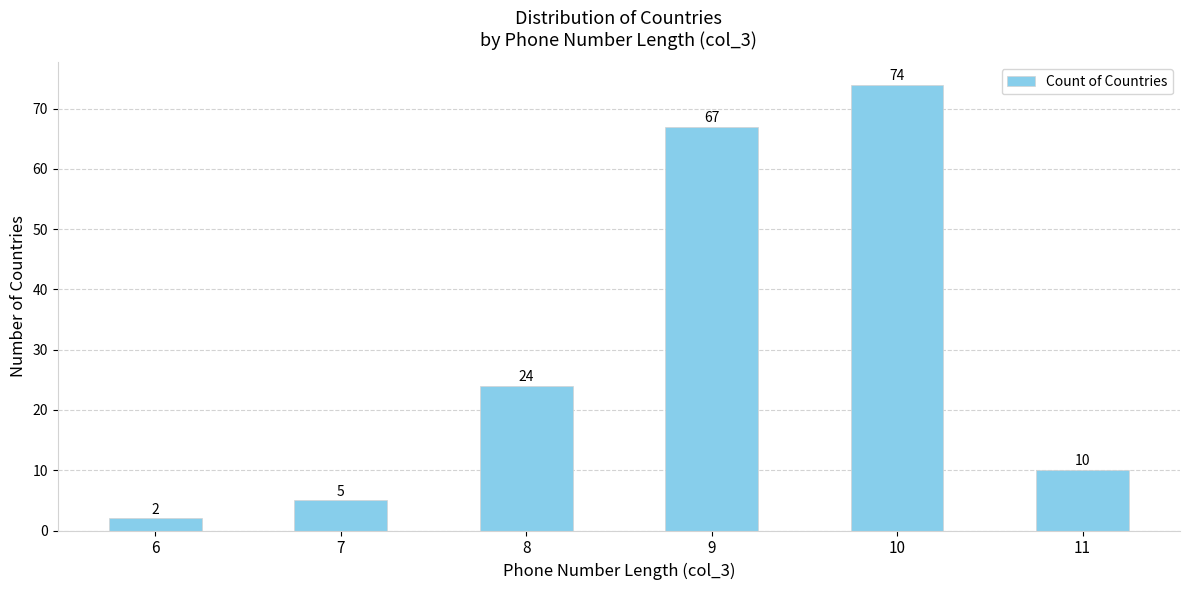

At which category does the chart reach its minimum across all series?

6